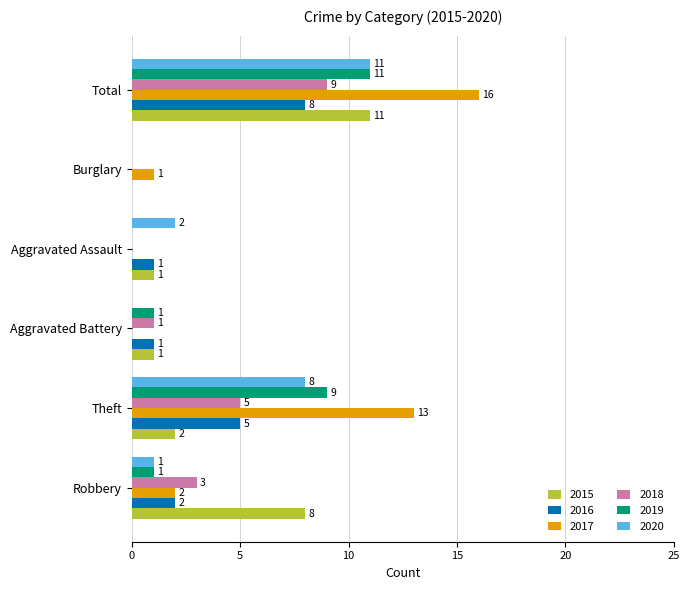

Which series changed the most between Aggravated Battery and Aggravated Assault?

2020